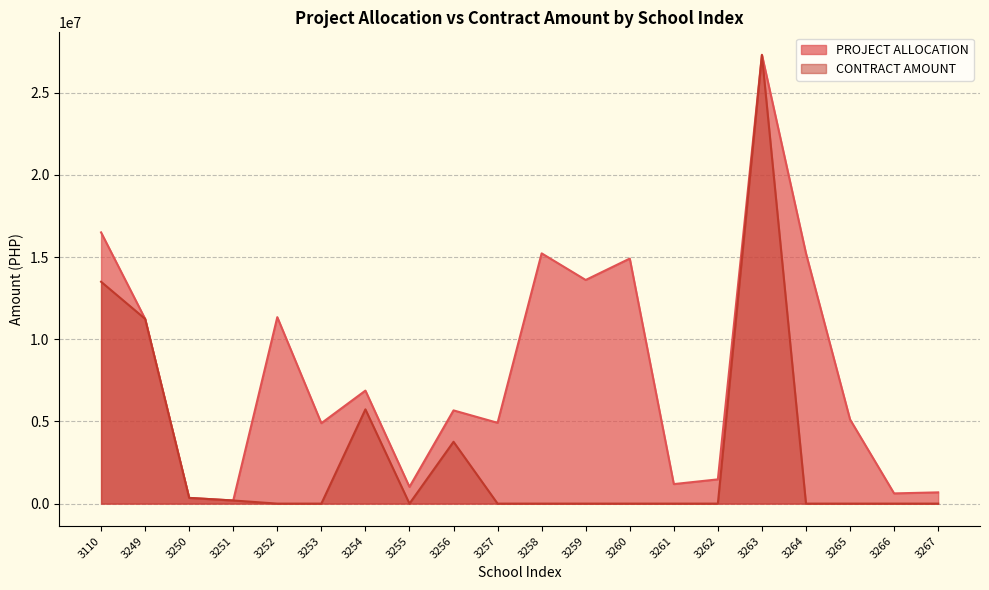

Which series has the widest spread of values?

CONTRACT AMOUNT